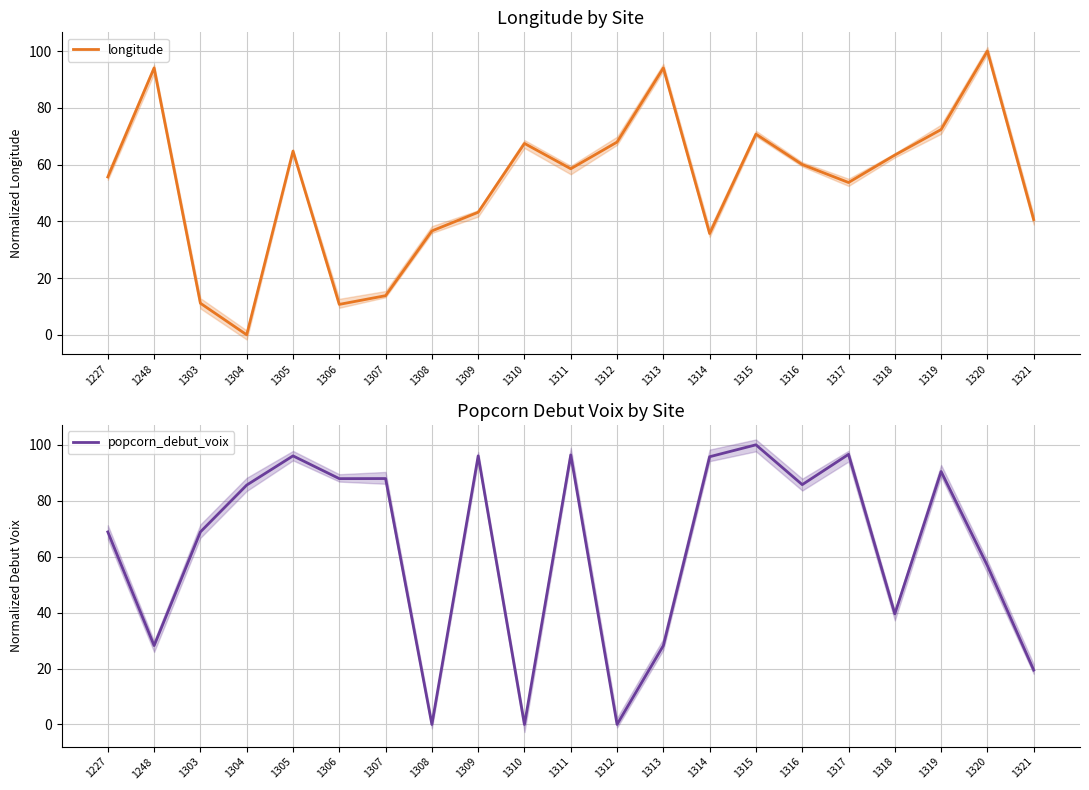

At which label does longitude first exceed 58?

1248